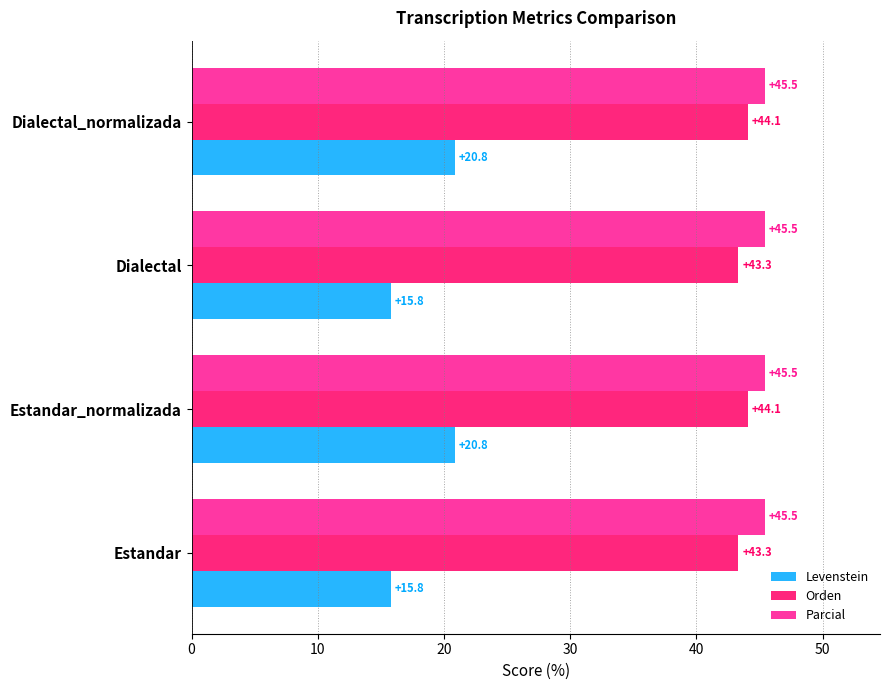

Between Estandar_normalizada and Dialectal, which series saw the biggest shift?

Levenstein